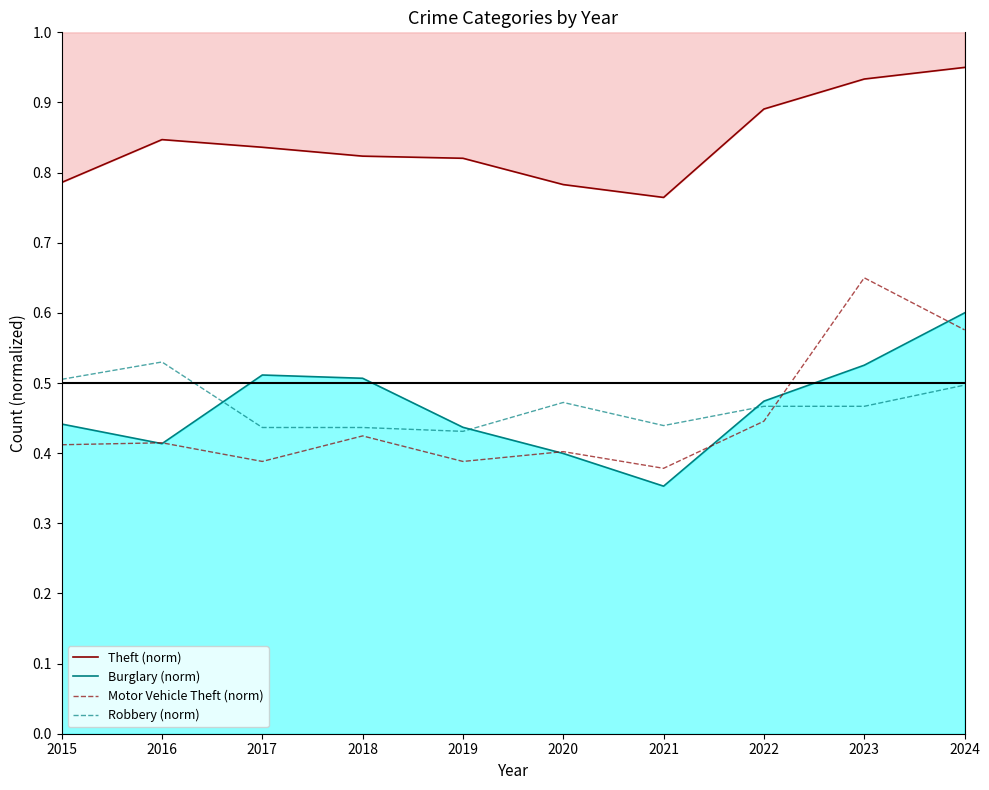

True or false: Burglary (norm) has a value of 0.8 at 2023.

False